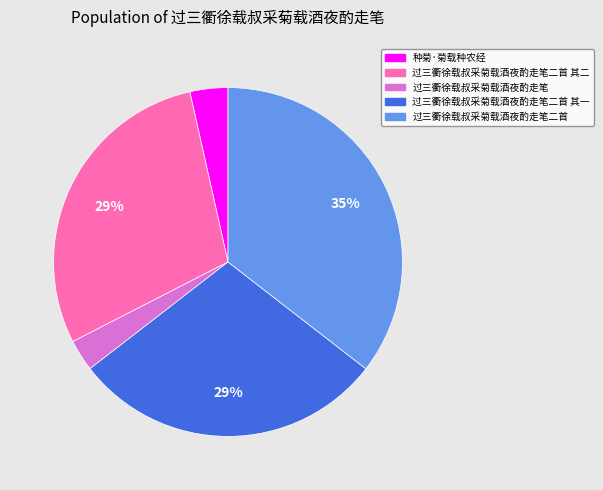

How many slices are in this pie chart?

5